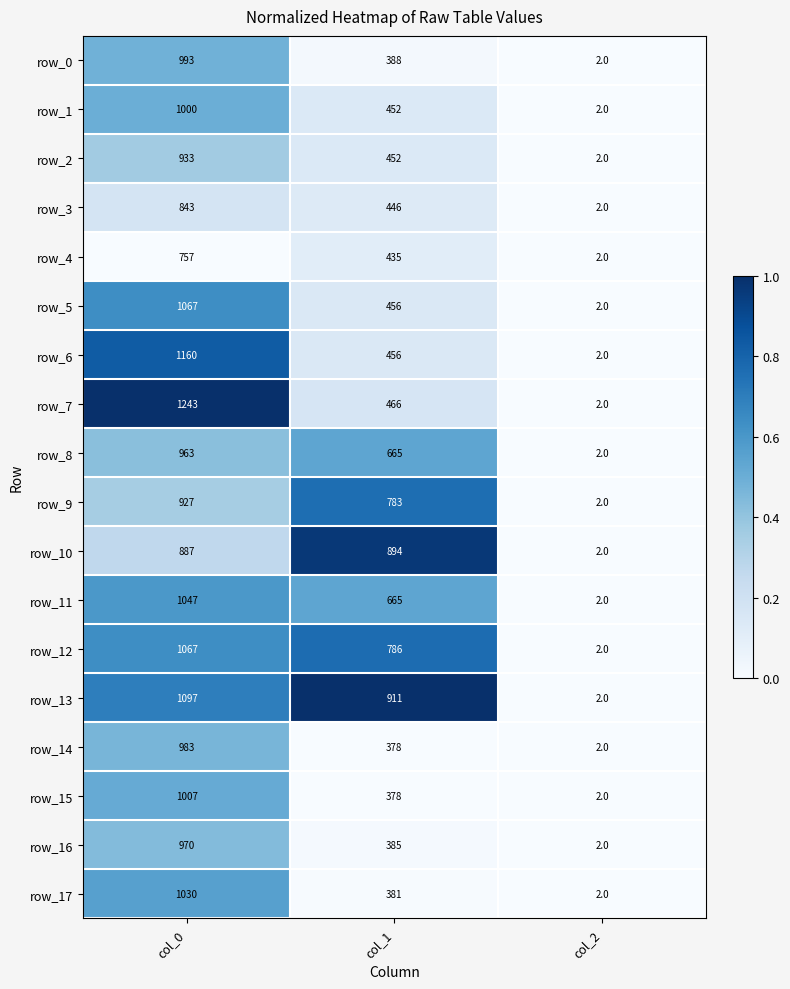

At which category does the chart reach its peak across all series?

col_0